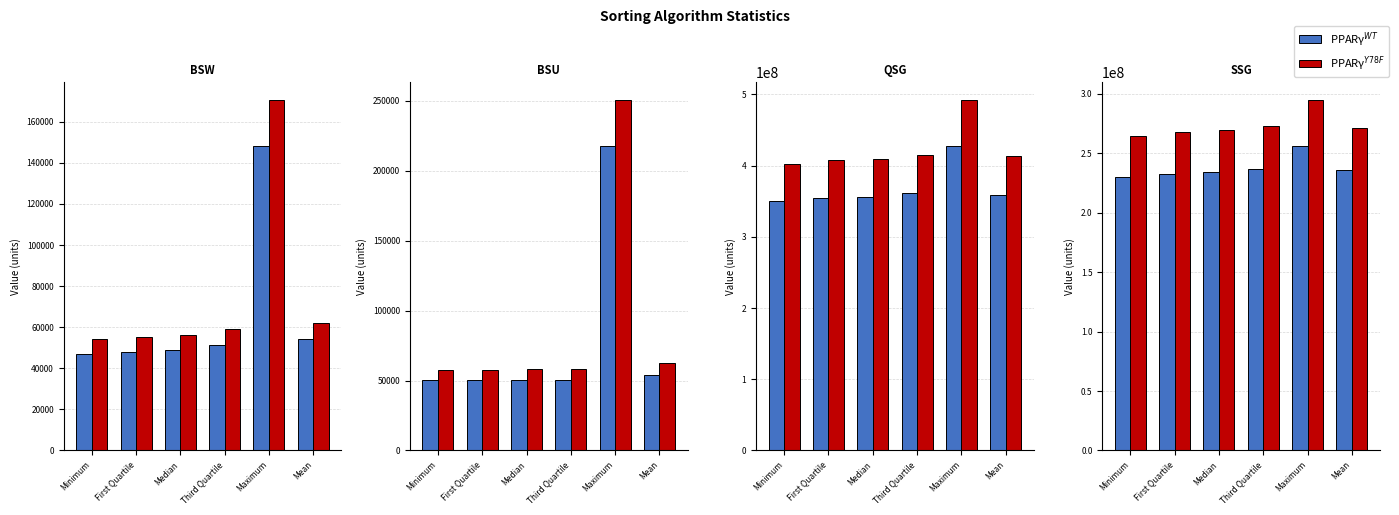

True or false: PPARγ$^{WT}$ has a value of 320399465.1 at Median.

False